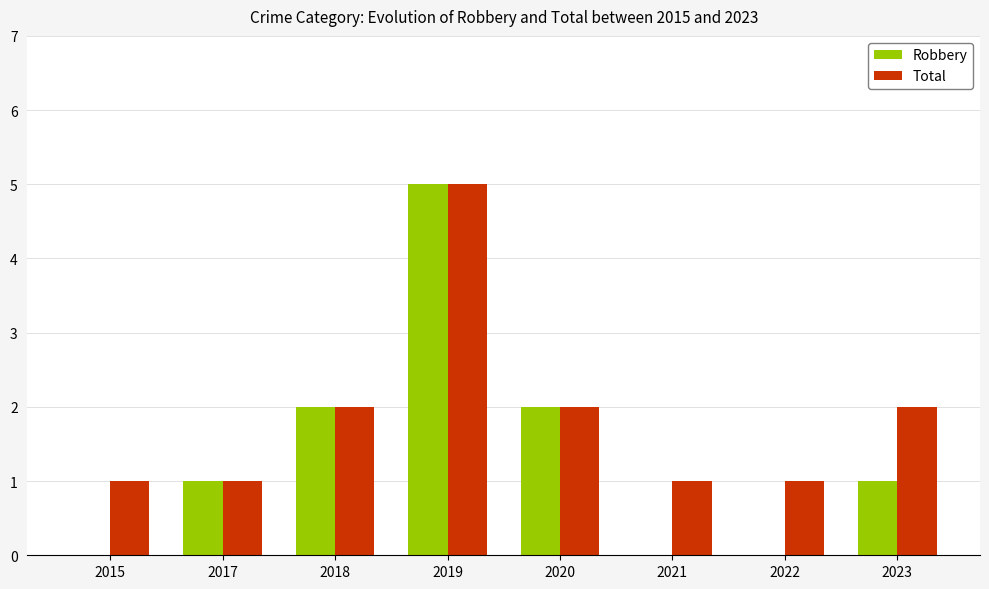

Are the bars horizontal?

No